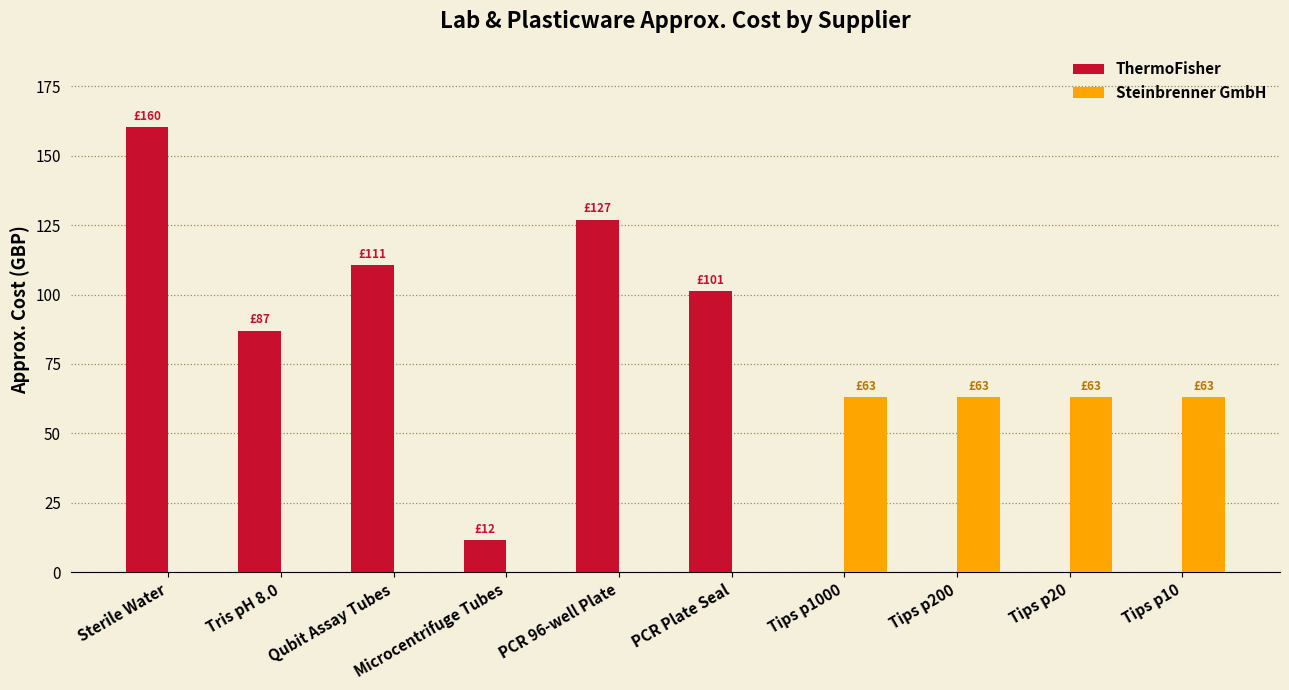

What is the maximum value shown in the chart?

160.2